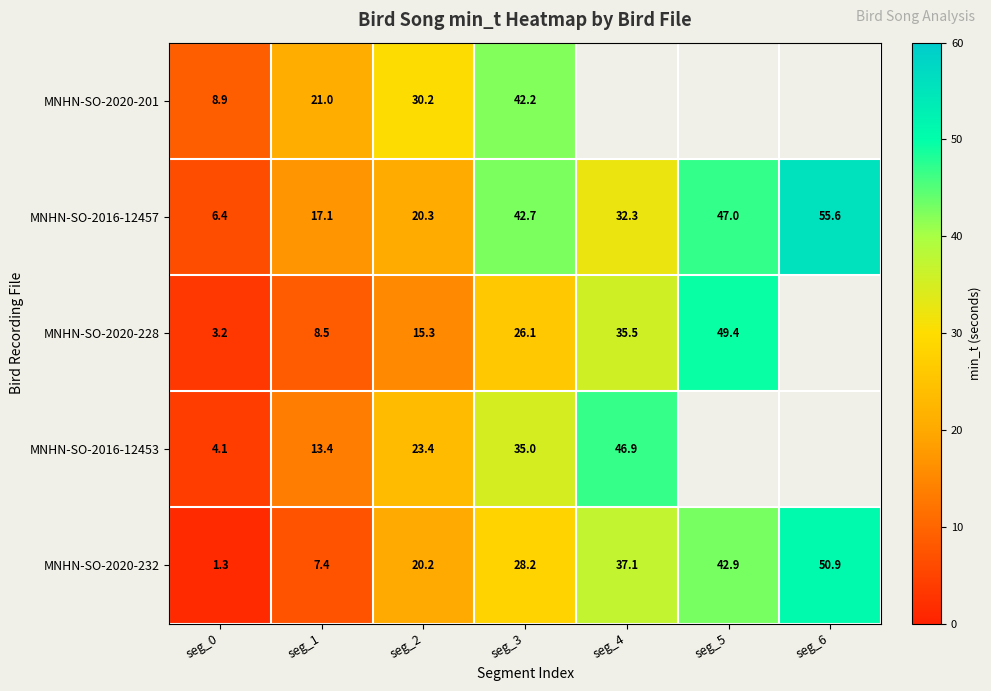

How many distinct data groups are displayed?

5